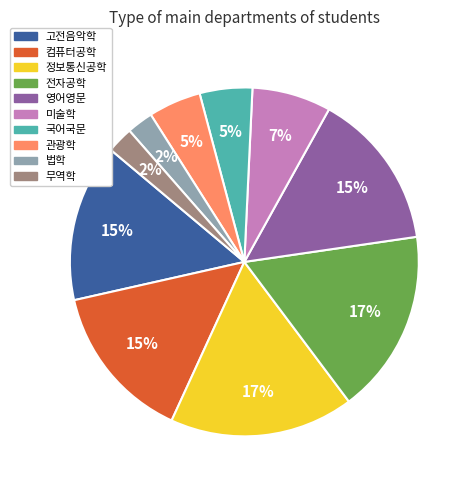

To the nearest percent, what is the combined percentage of 관광학 and 컴퓨터공학?

20%